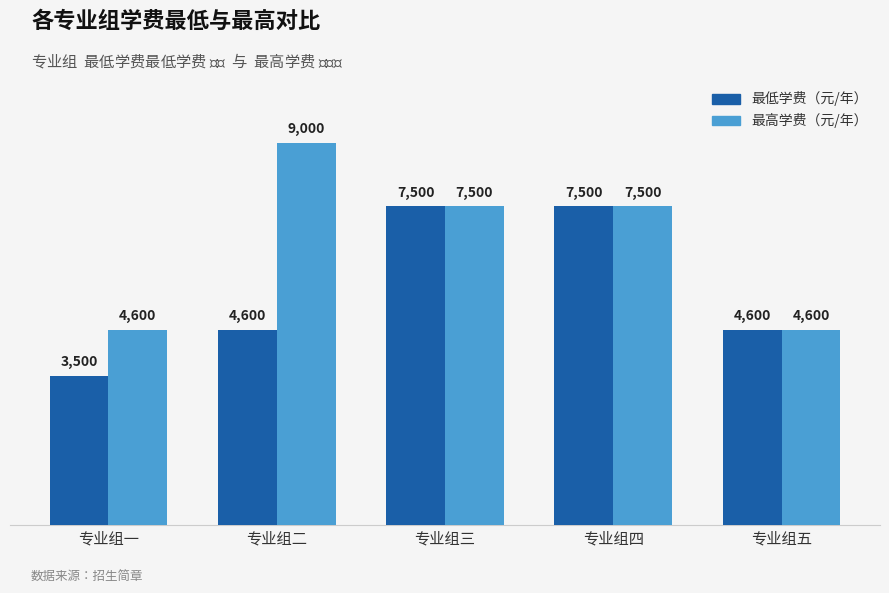

List the series in order of their overall mean, lowest first.

最低学费（元/年）, 最高学费（元/年）